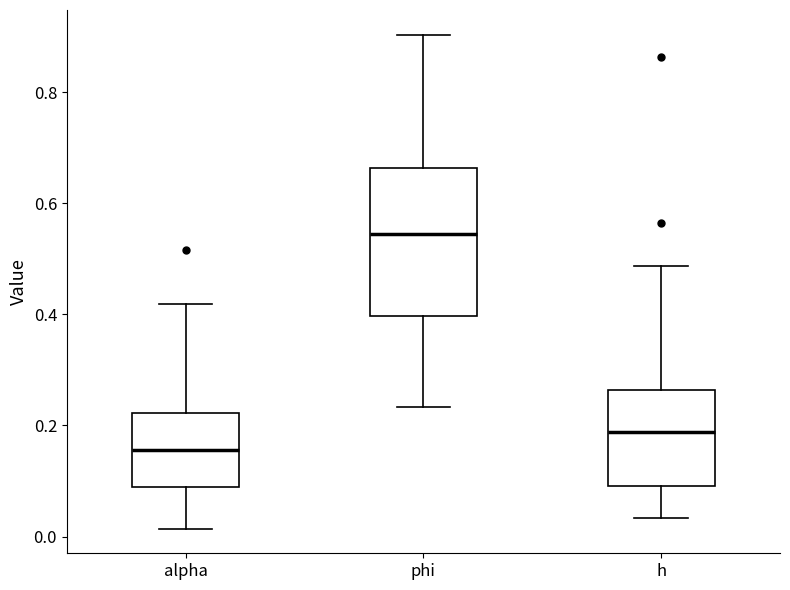

Reading left to right, read every box against the y-axis: the position of its median line, the range the box covers, and the ends of its whiskers. The values are not printed on the chart, so give them approximately, as read against the axis.

alpha: median 0.16, box 0.08 to 0.22, whiskers 0.02 to 0.42
phi: median 0.54, box 0.40 to 0.66, whiskers 0.24 to 0.90
h: median 0.18, box 0.10 to 0.26, whiskers 0.04 to 0.48